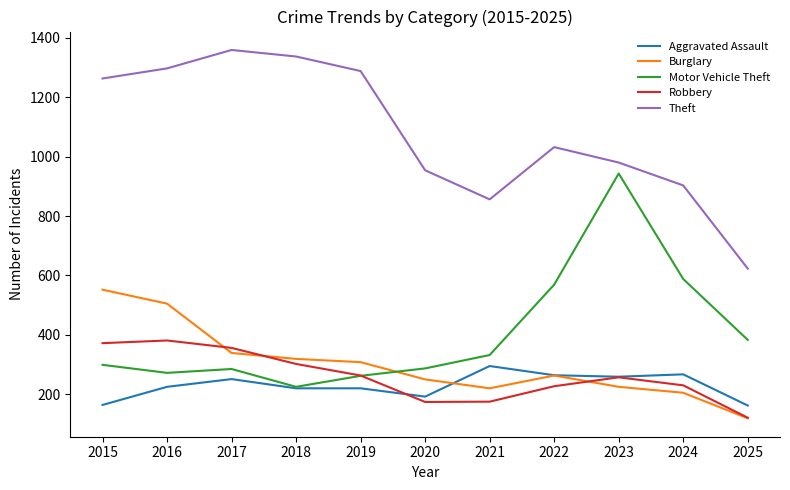

True or false: Theft and Burglary cross at least once.

False